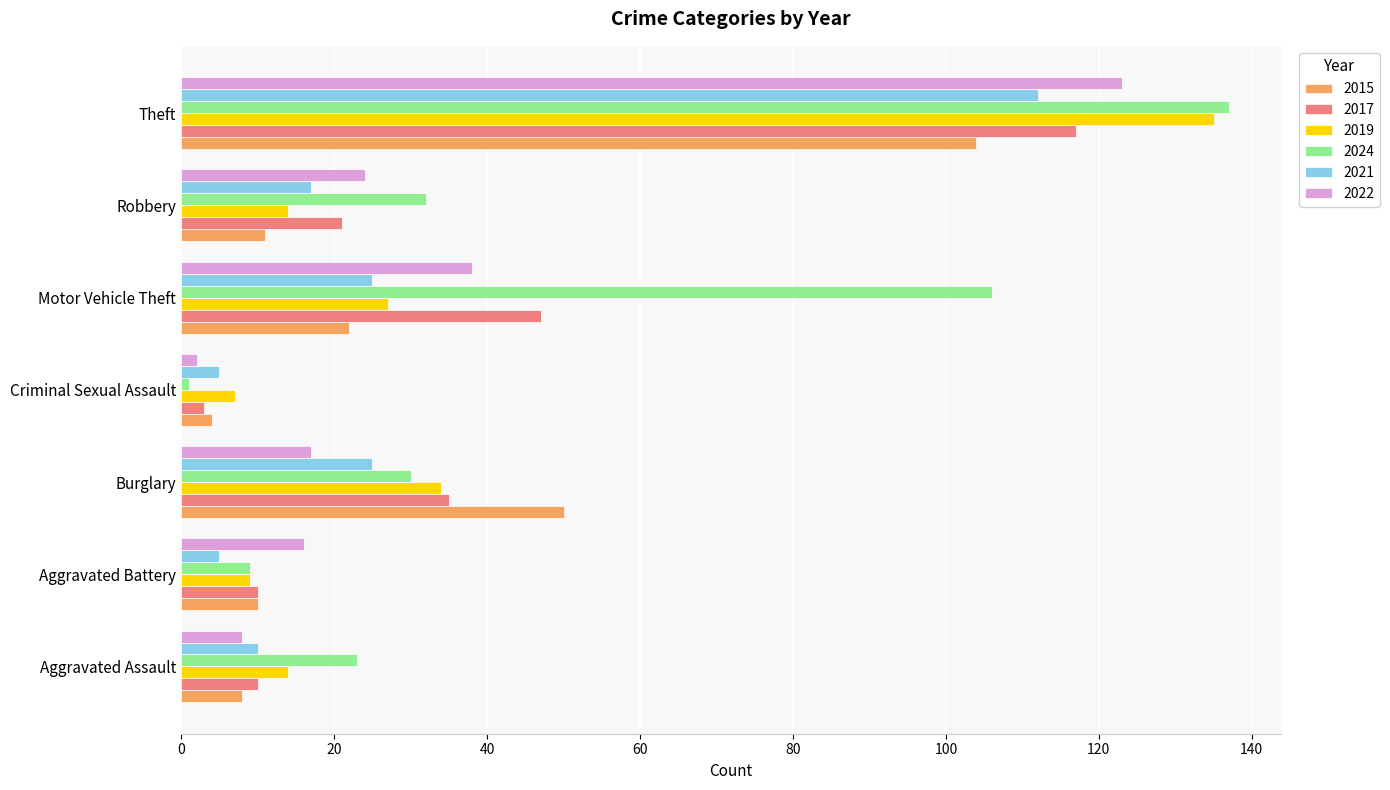

What is the total value across all series at Aggravated Battery?

59